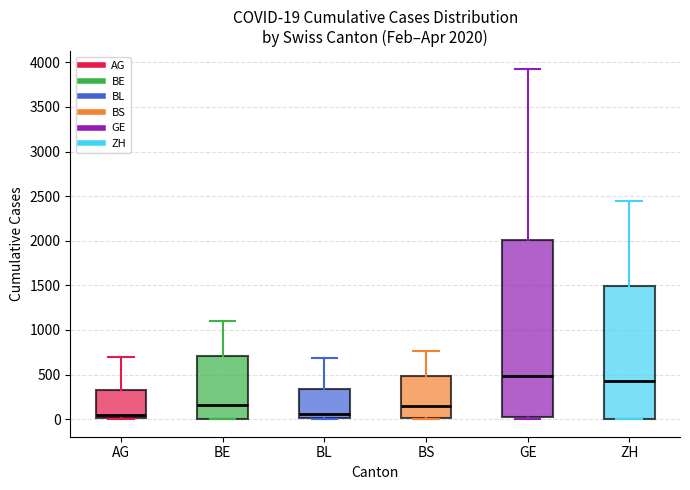

Which box is the tallest, from its lower edge to its upper edge?

GE